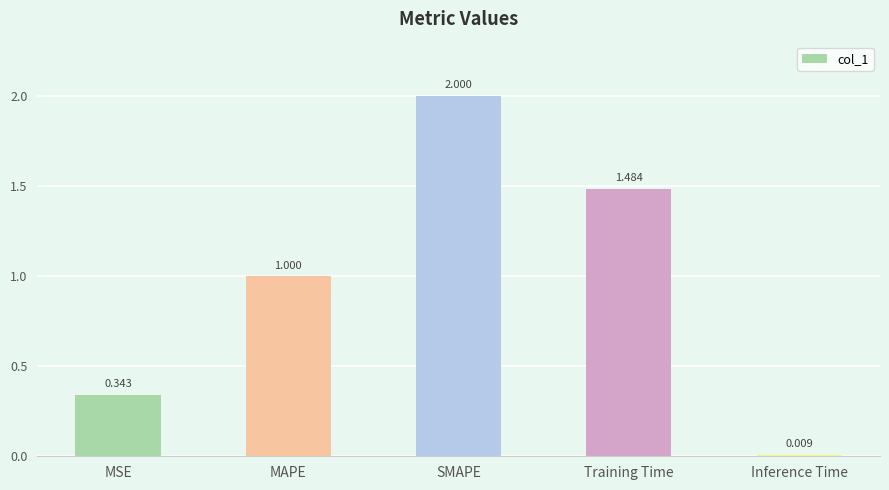

Rank the categories by value from lowest to highest.

Inference Time, MSE, MAPE, Training Time, SMAPE